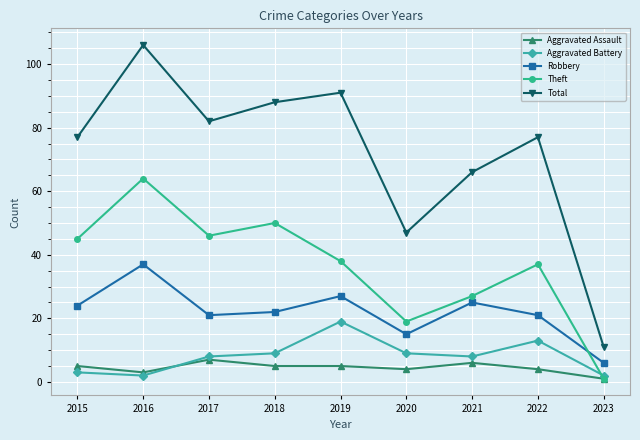

What value does the Robbery series have at 2016?

37